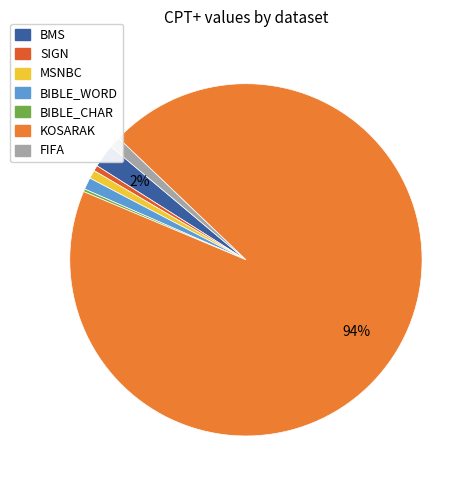

What is the largest slice in the pie chart?

KOSARAK